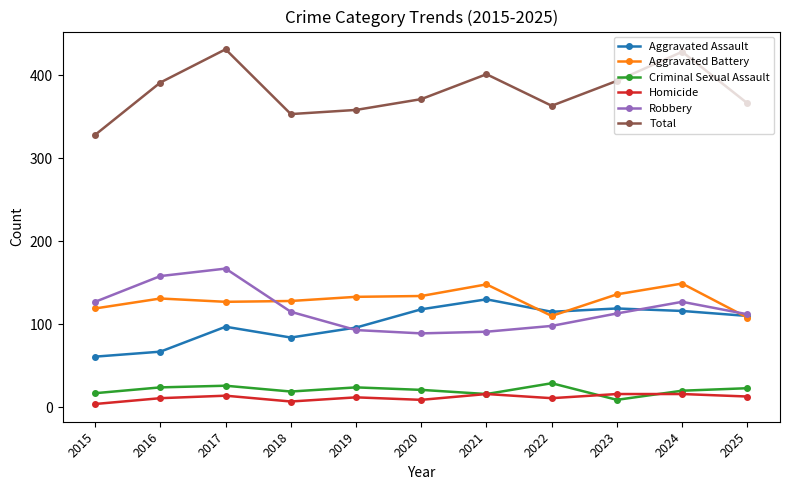

True or false: Criminal Sexual Assault and Aggravated Battery cross at least once.

False